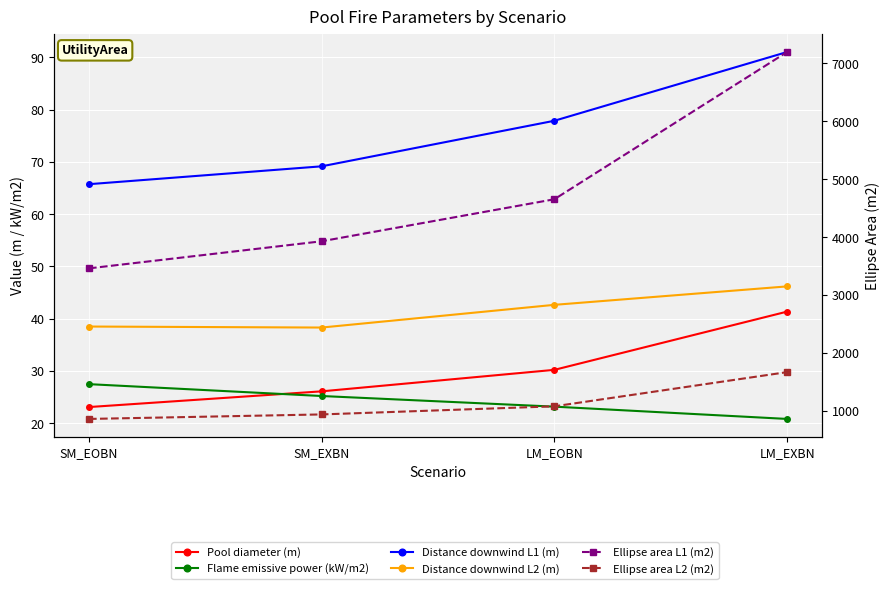

Where does the Ellipse area L2 (m2) series first go above 1077?

LM_EOBN